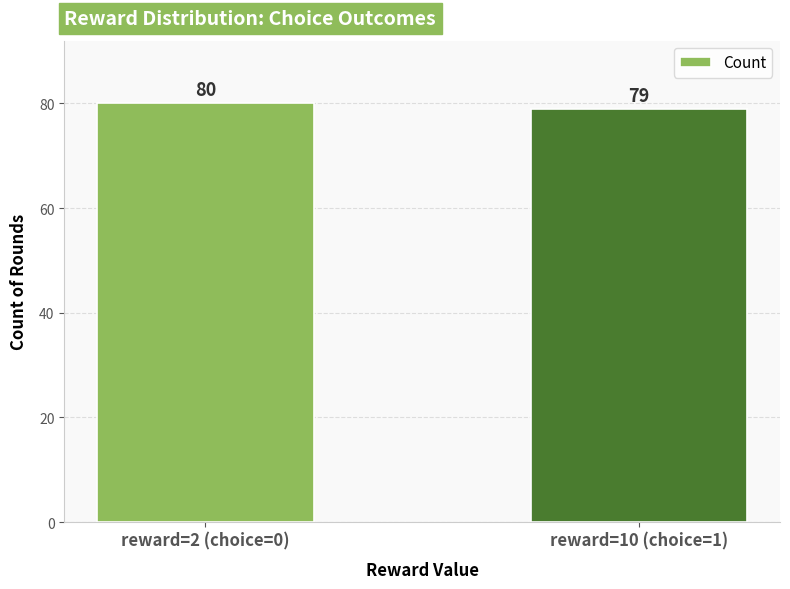

What is the approximate value at reward=10 (choice=1)?

79